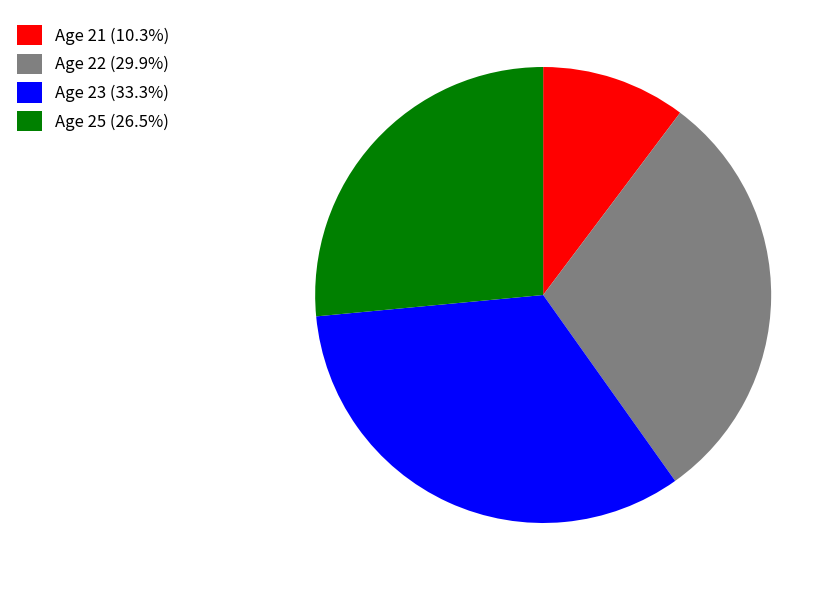

Which category has the smallest portion of the pie?

Age 21